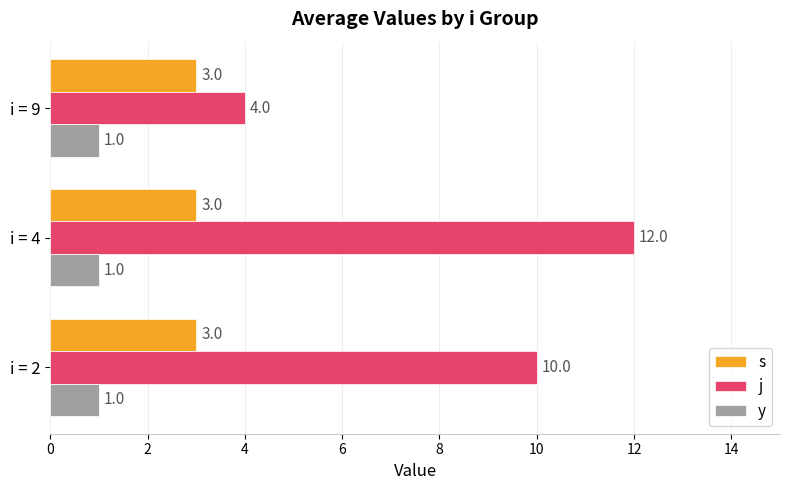

What is the difference between the highest and lowest values at i = 4?

11